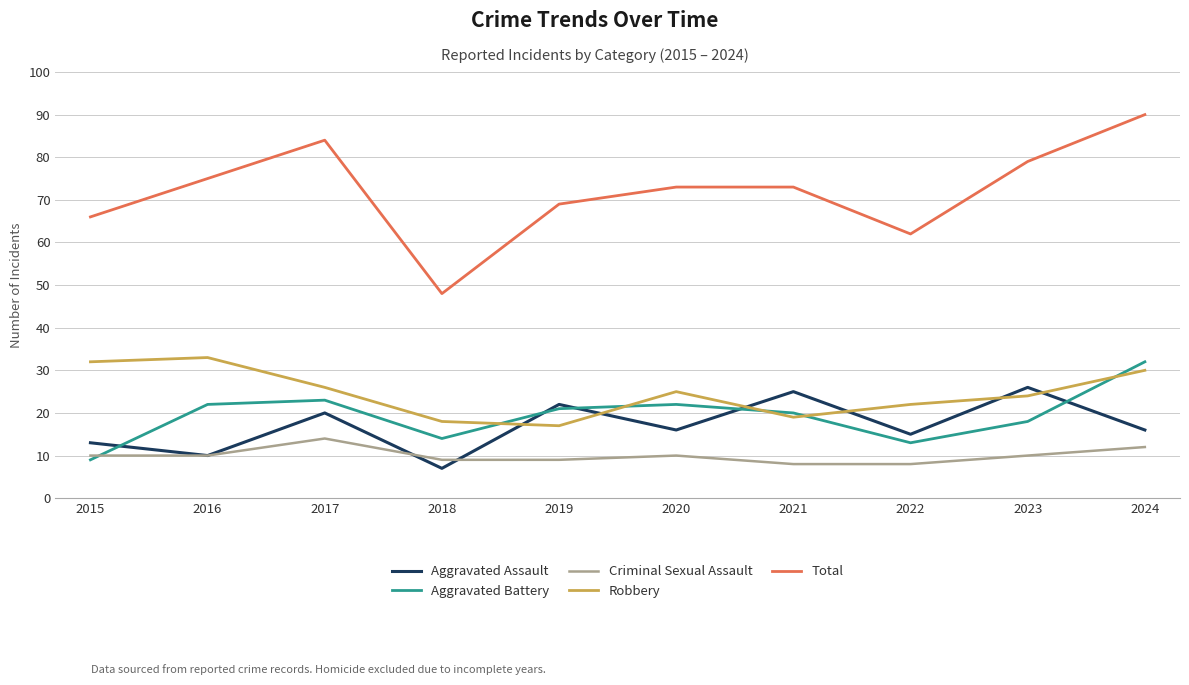

What is the approximate value of Criminal Sexual Assault at 2015?

10